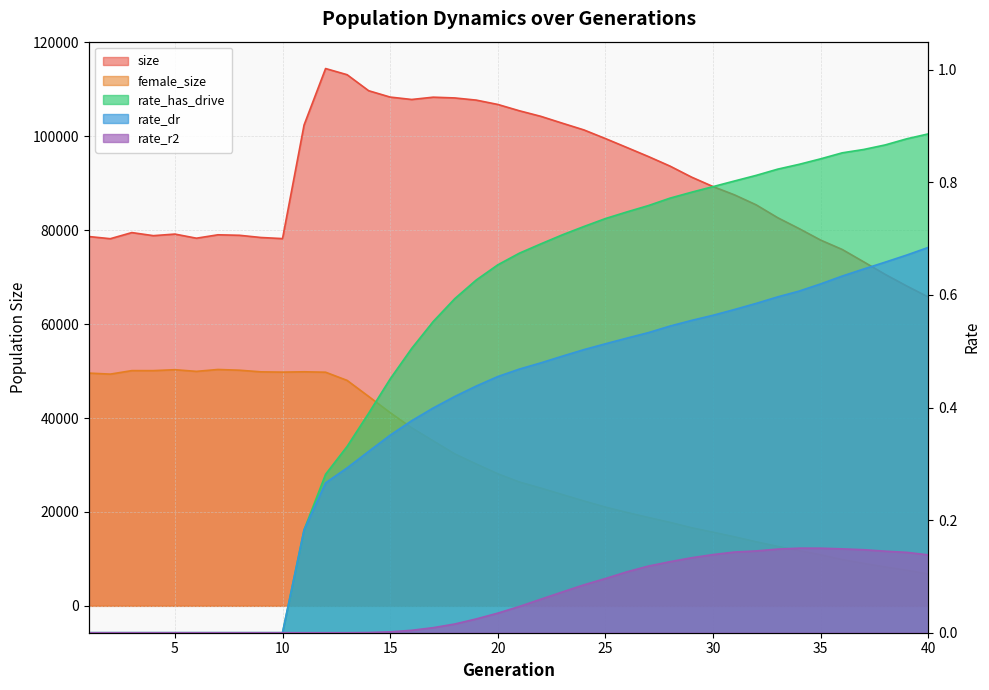

Does the chart have visible grid lines?

Yes